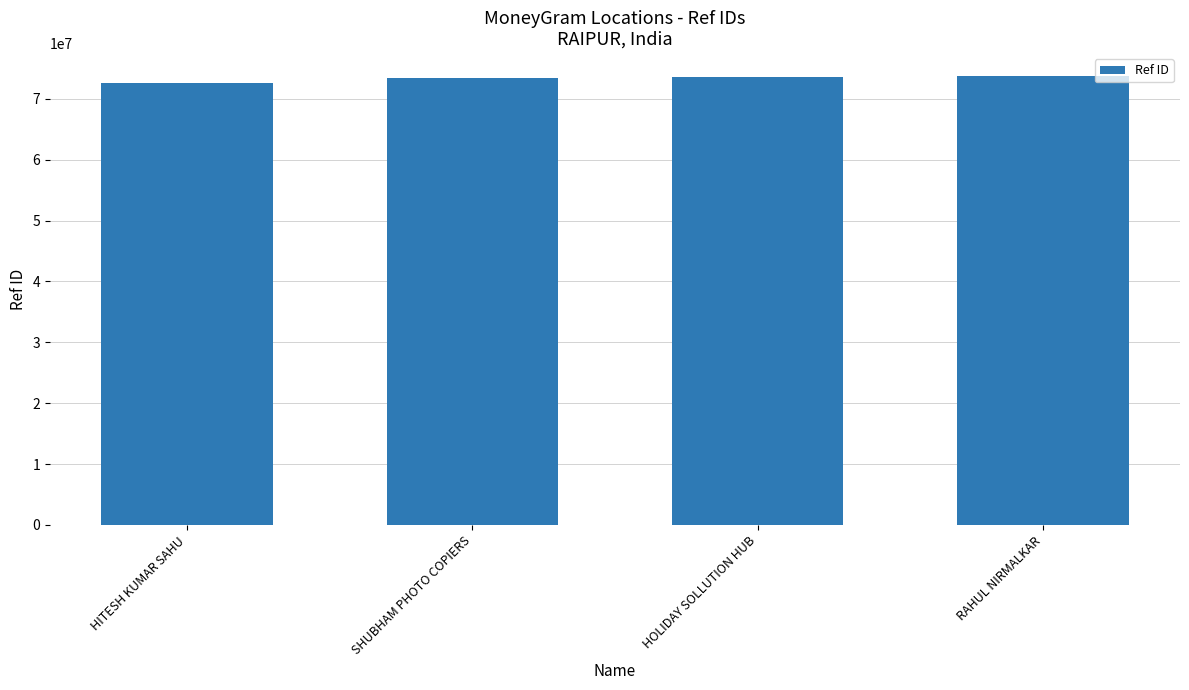

What is the ratio of the value at HOLIDAY SOLLUTION HUB to the value at RAHUL NIRMALKAR?

1.0